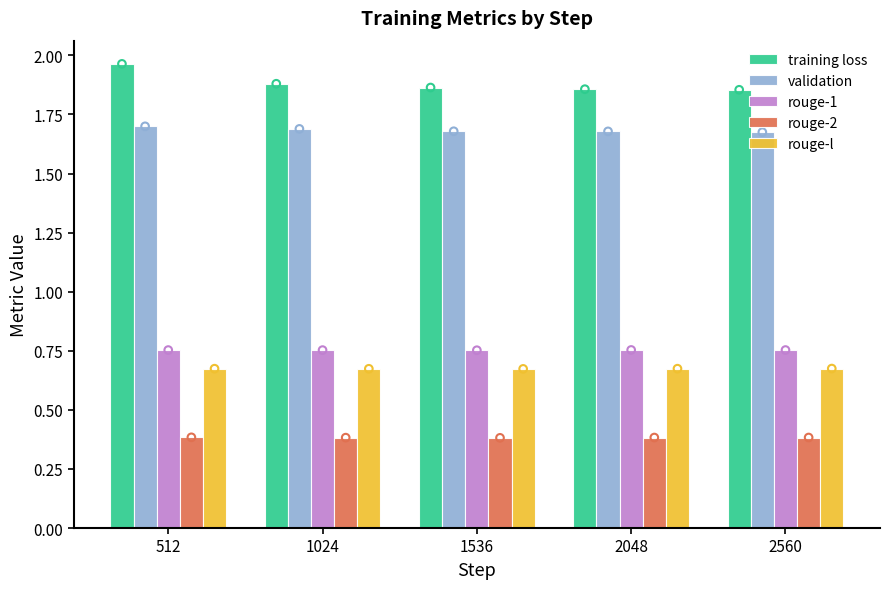

Which series contains the highest Y value?

training loss